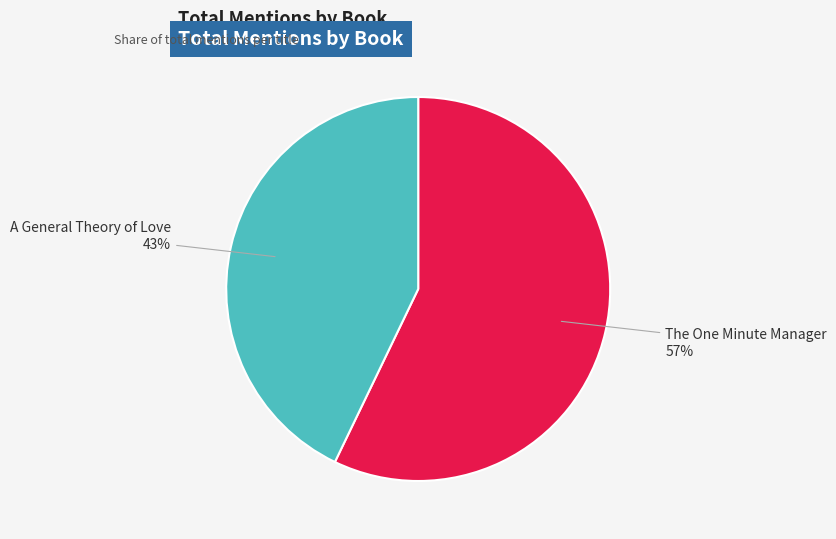

Which has a higher value, The One Minute Manager or A General Theory of Love?

The One Minute Manager